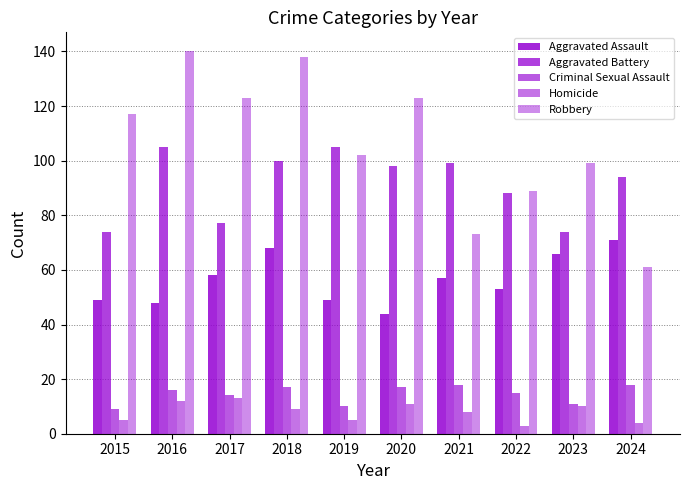

How many bars are there in total?

50